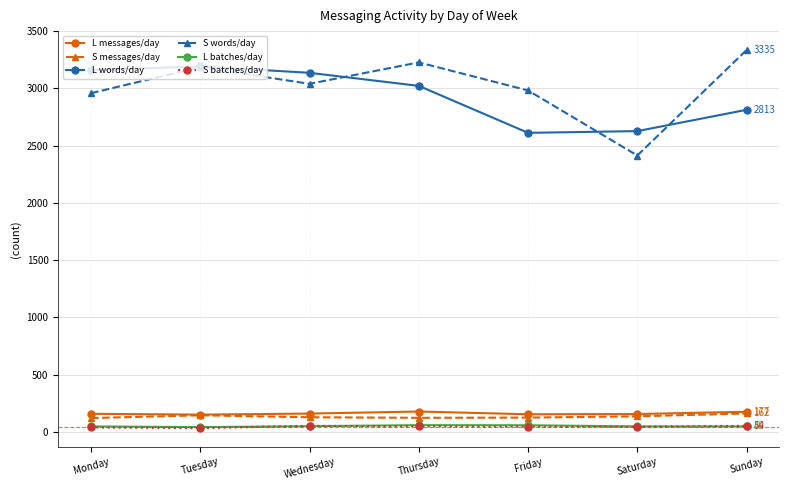

The value of L messages/day at Wednesday is 161. True or false?

True